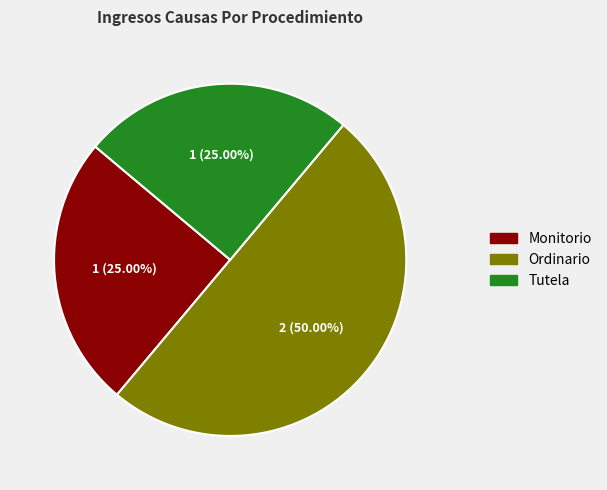

Approximately how many times larger is the value at Ordinario compared to Monitorio?

2.0